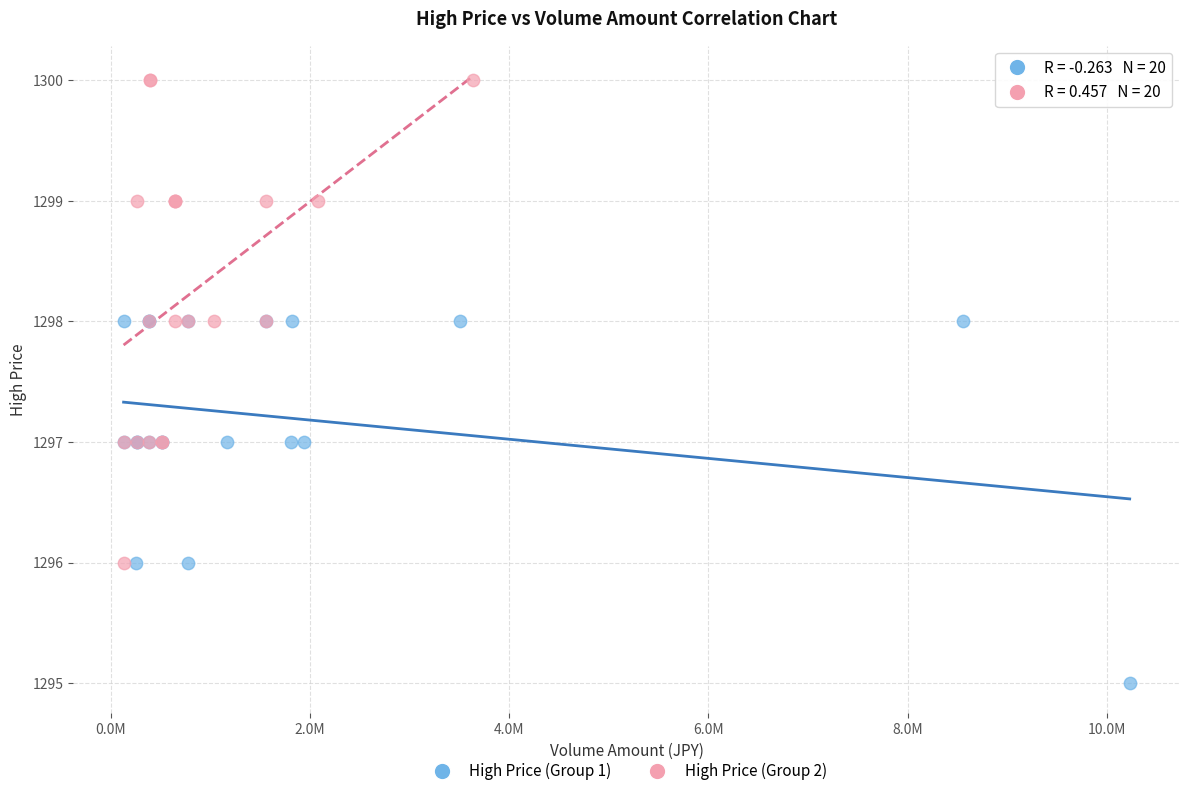

Which series has the widest spread of Y values?

High Price (Group 2)